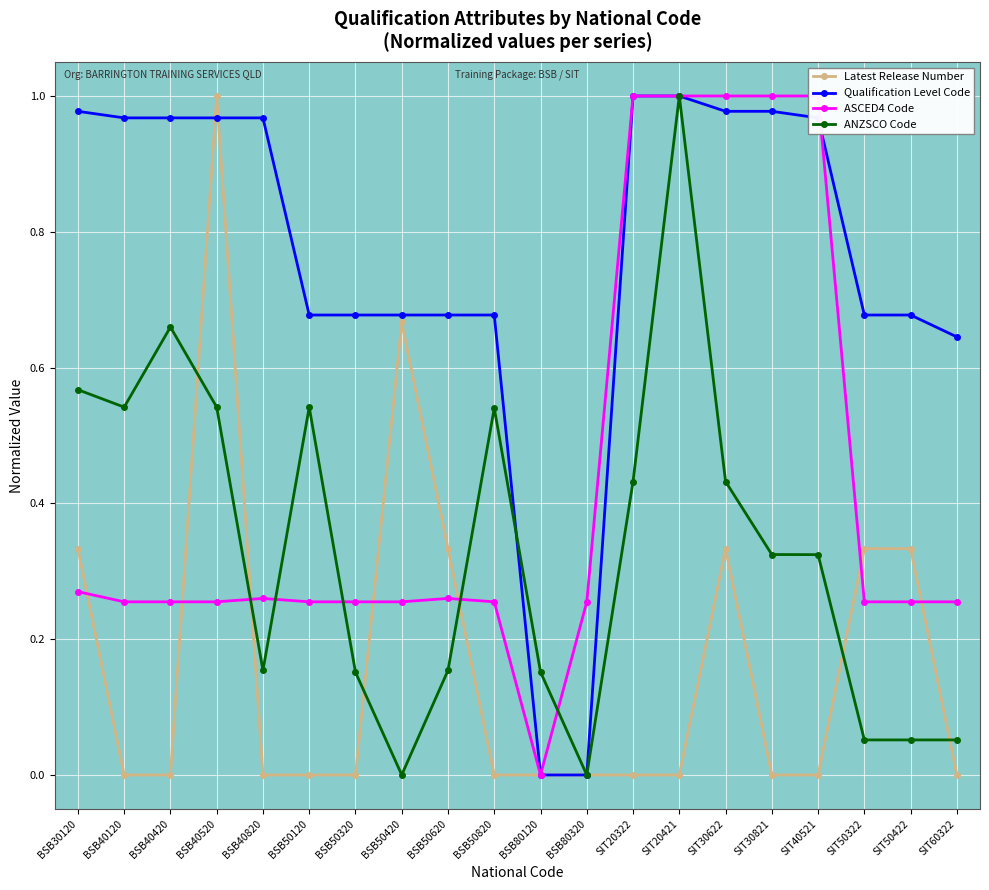

What is the label of the 3rd point from the left?

BSB40420